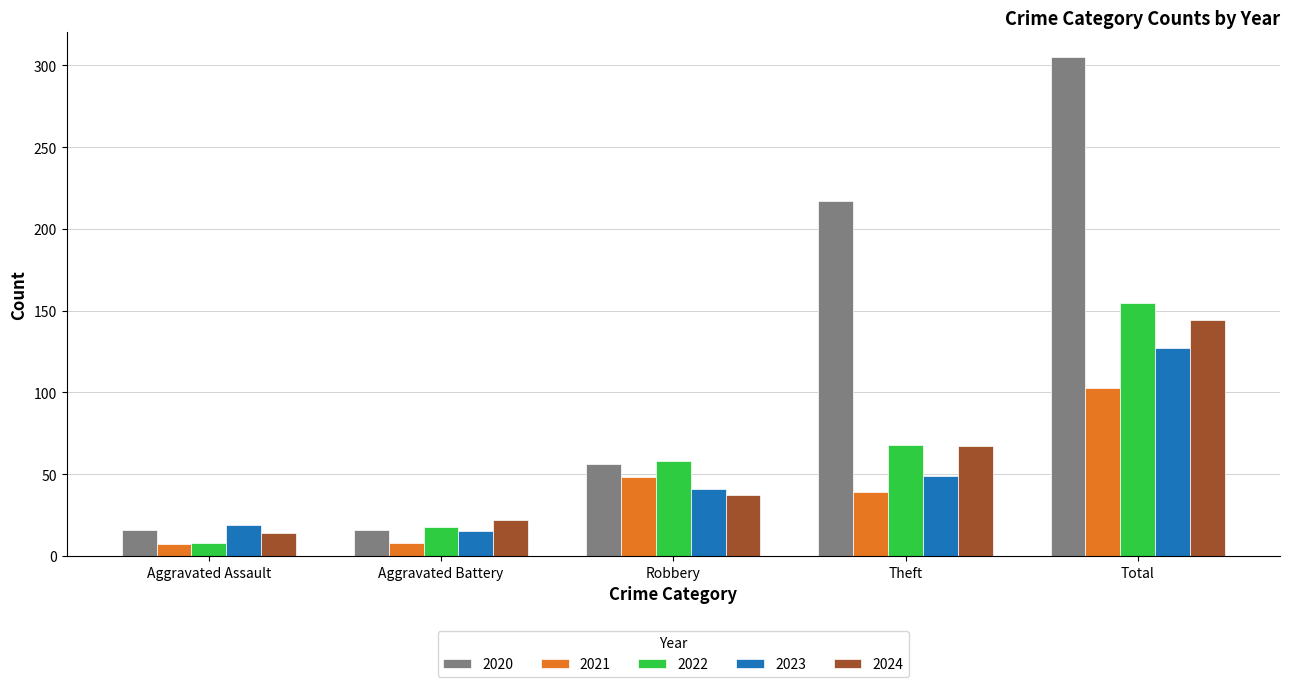

What is the label of the 4th bar from the right?

Aggravated Battery